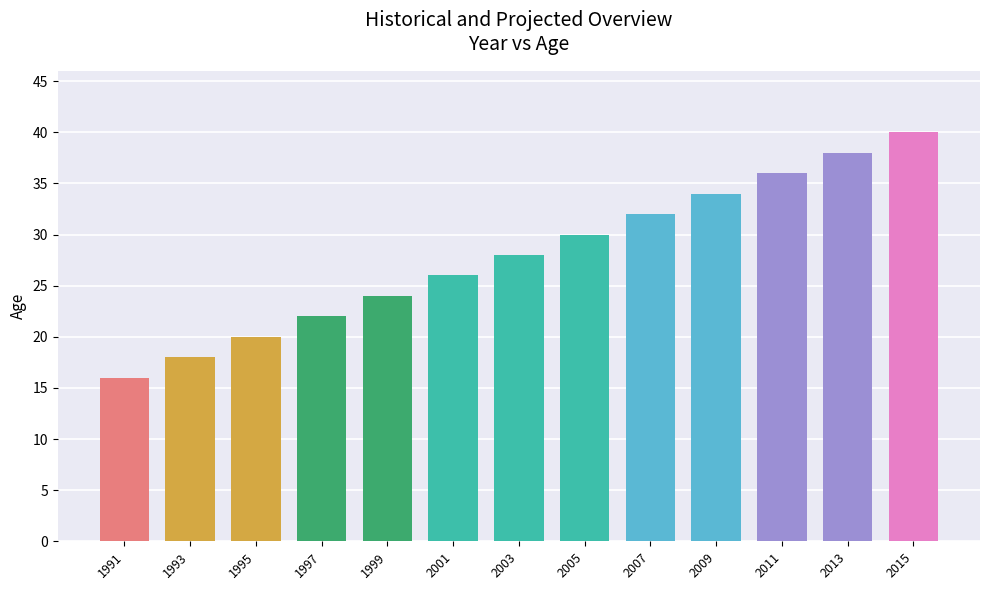

What is the value of the 2nd bar from the left?

18